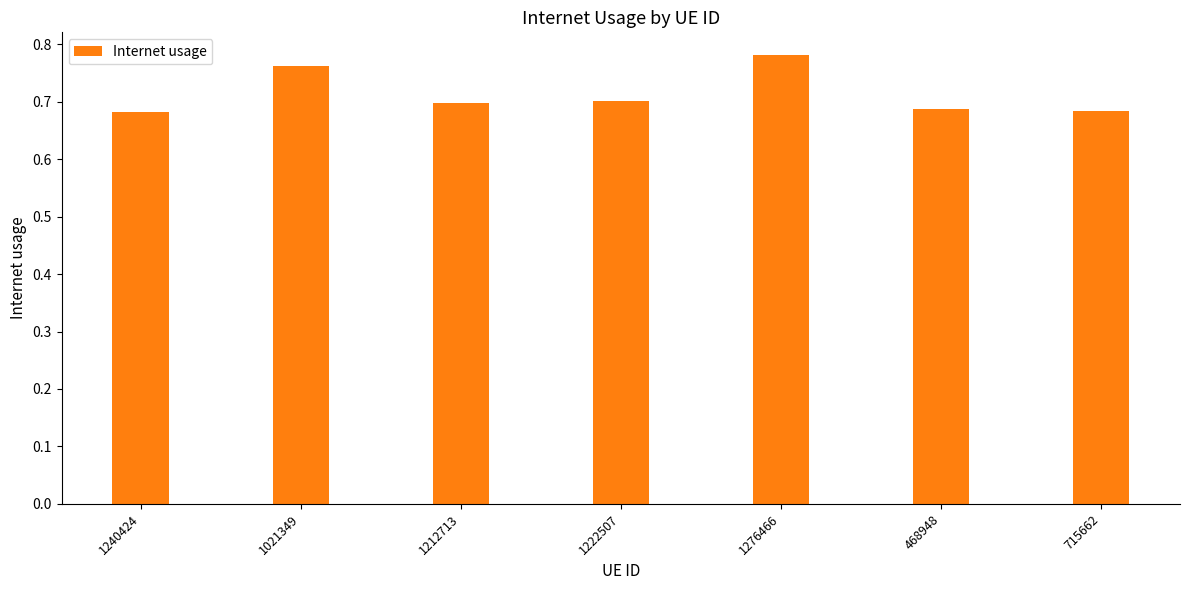

What is the label of the 6th bar from the left?

468948